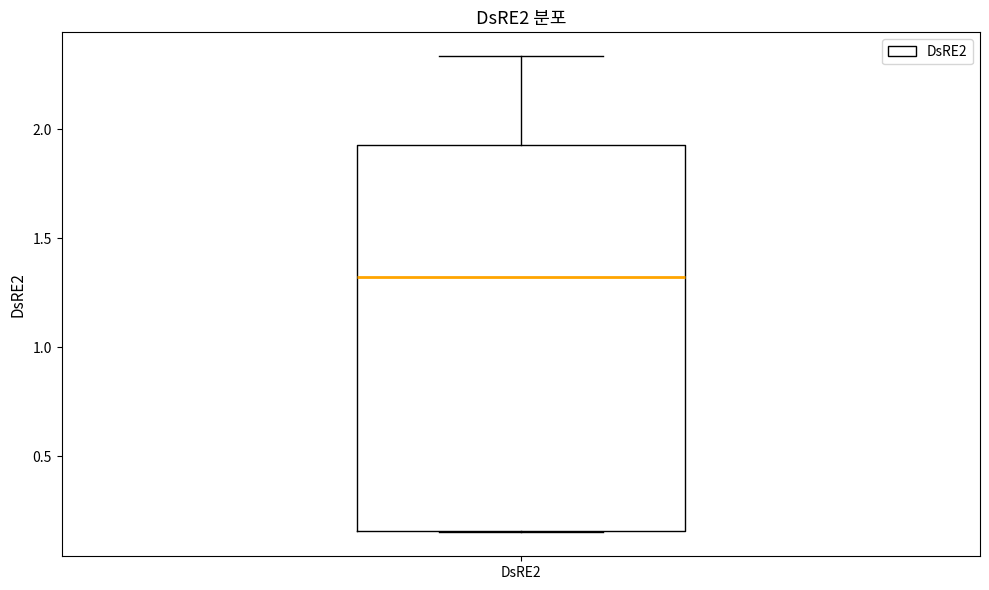

Transcribe this box plot: give where the median line is, the range the box spans, and where the two whiskers end, as read against the y-axis. The values are not printed on the chart, so give them approximately, as read against the axis.

median 1.30, box 0.15 to 1.95, whiskers 0.15 to 2.35